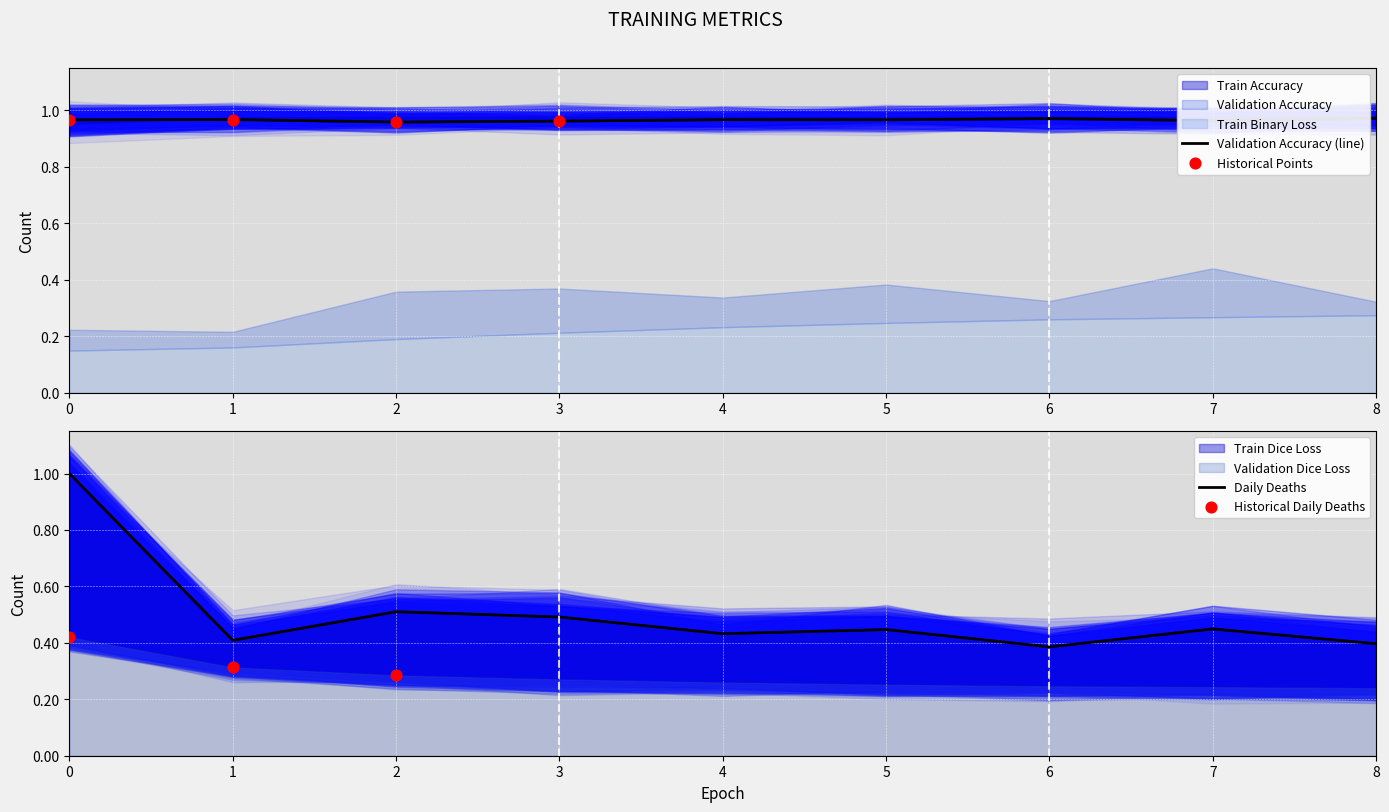

Which series reaches the minimum Y coordinate?

Train Binary Loss